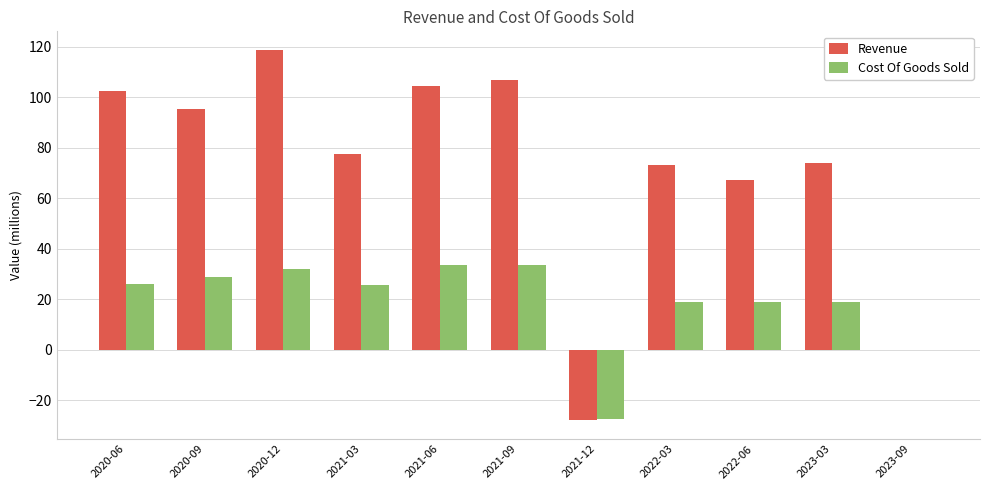

What is the maximum value for Revenue?

118.7